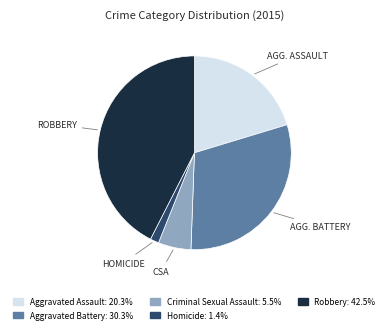

Does Robbery represent more than half of the total?

No